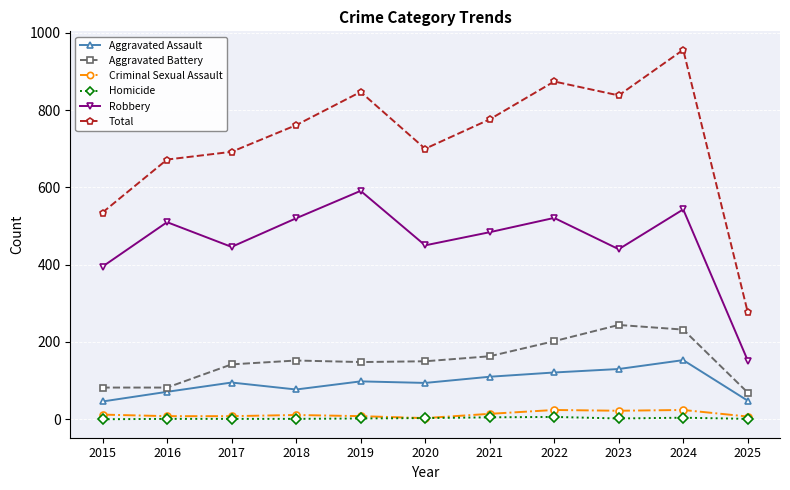

What is the value of the Criminal Sexual Assault point at the 3rd from the left?

8